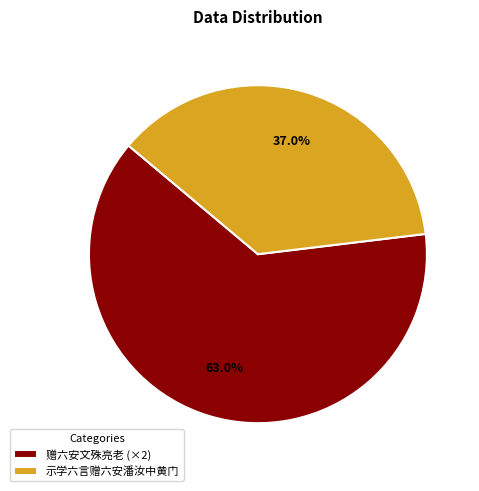

Which category has the biggest portion of the pie?

赠六安文殊亮老 (×2)